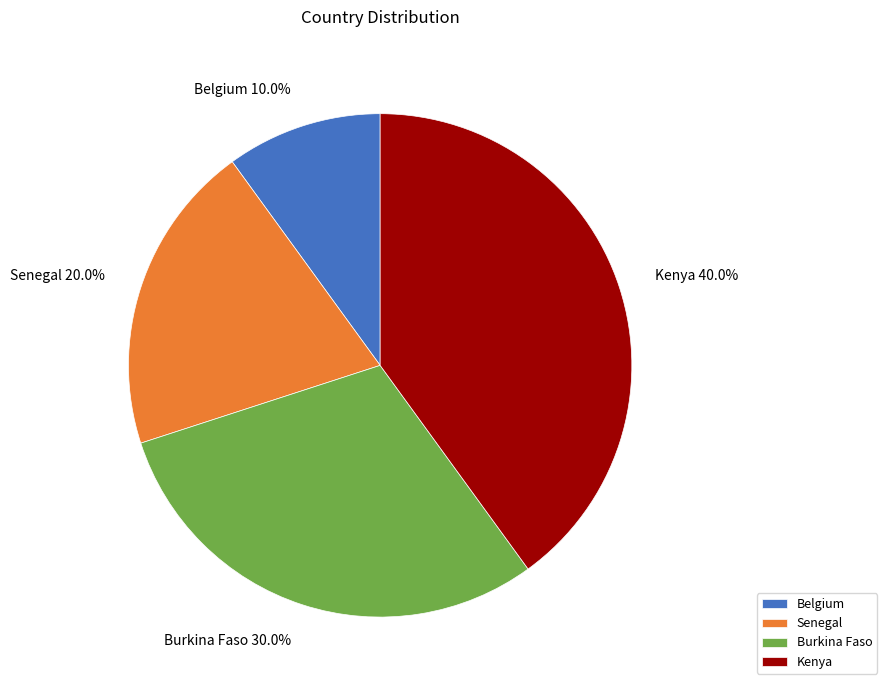

How many segments does this pie chart have?

4